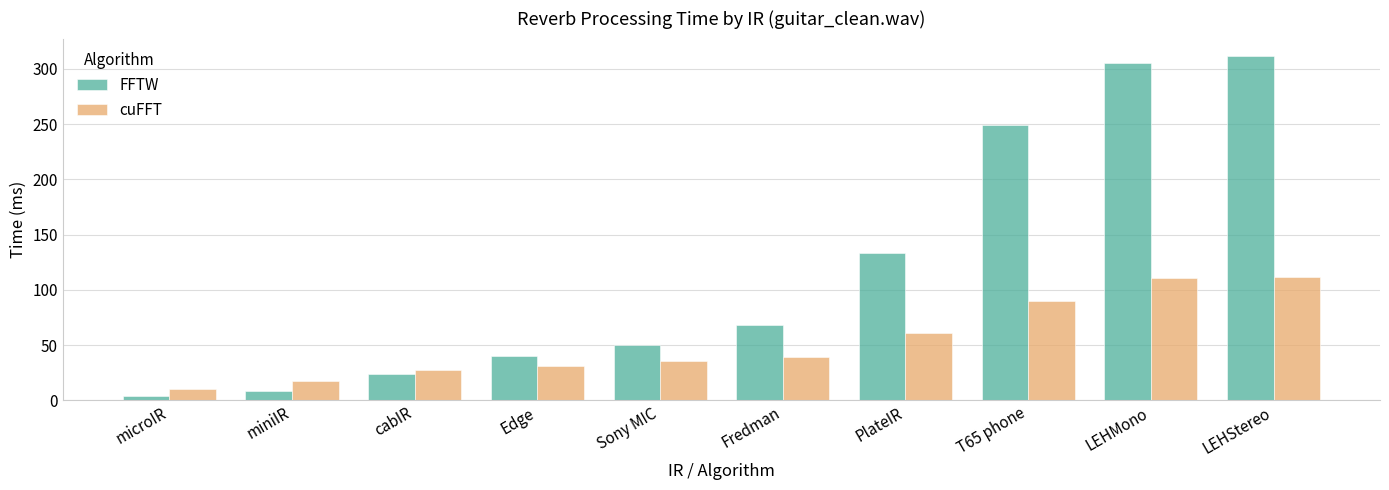

Which series has the widest spread of values?

FFTW